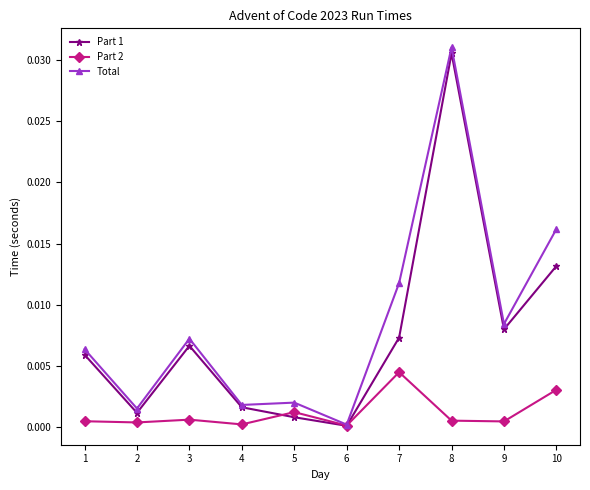

At which category does Part 1 reach its first local peak?

3